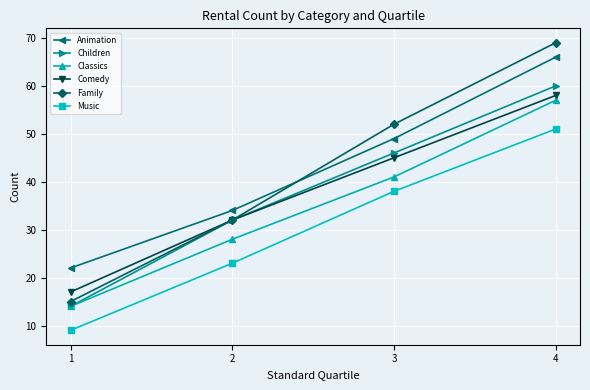

Which series has the largest total across all categories?

Animation